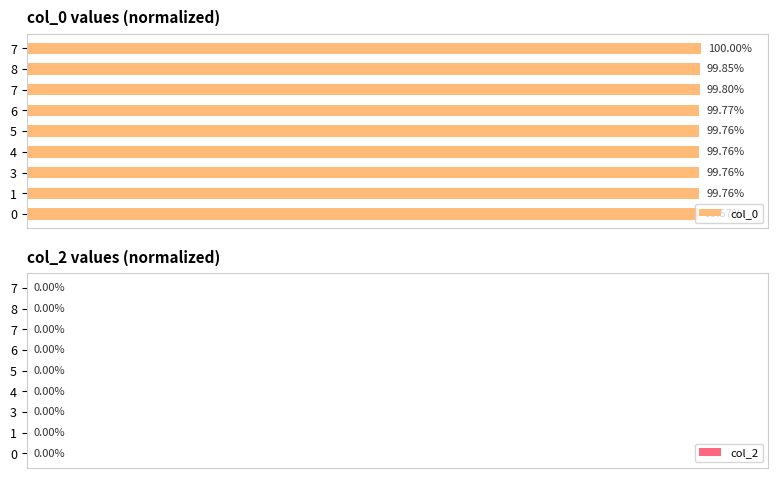

Are the bars horizontal?

Yes